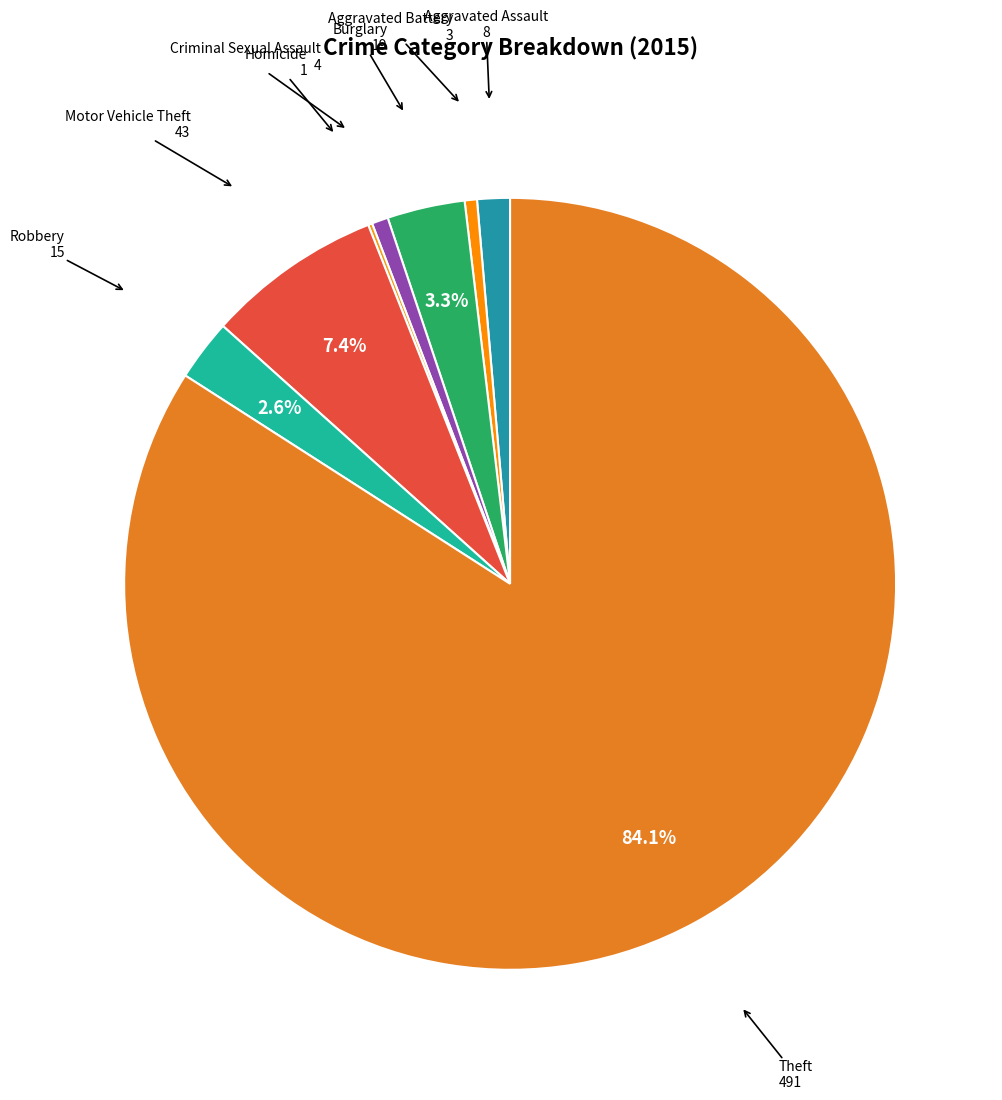

To the nearest percent, what percentage of the pie is Robbery?

3%